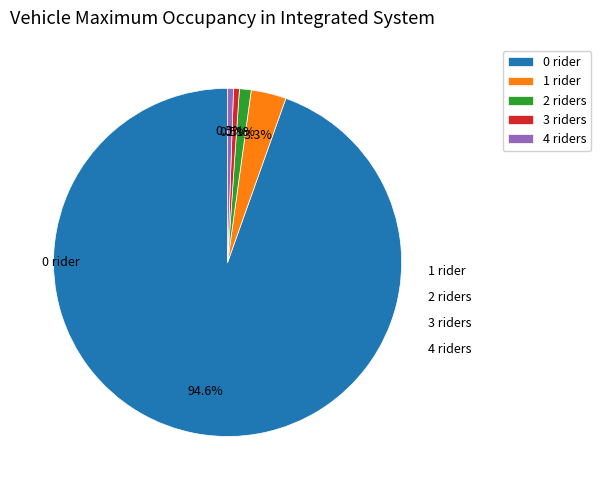

Which slice is the largest?

0 rider